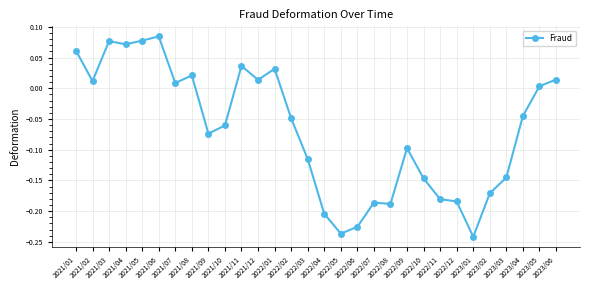

What is the sum of all values?

-2.0